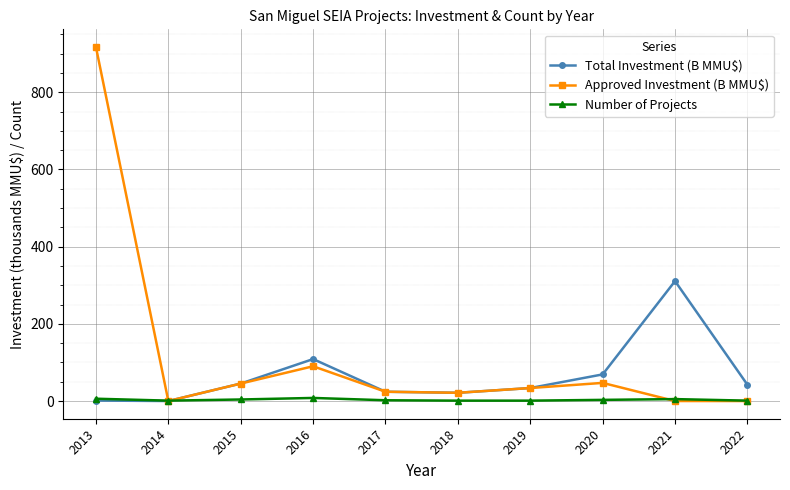

Is it true that Approved Investment (B MMU$) equals 1247.7 at 2013?

False